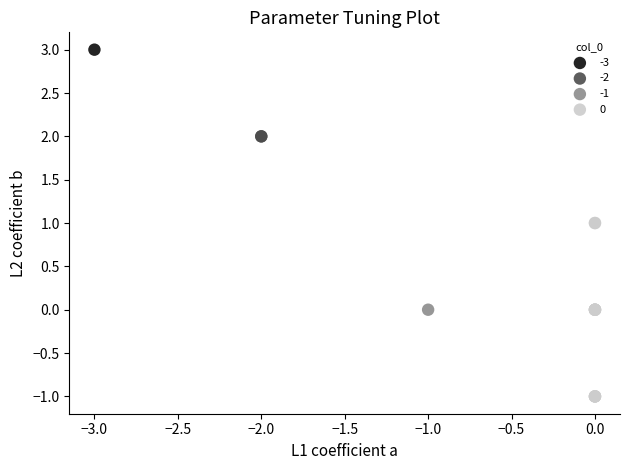

Which series reaches the maximum Y coordinate?

-3